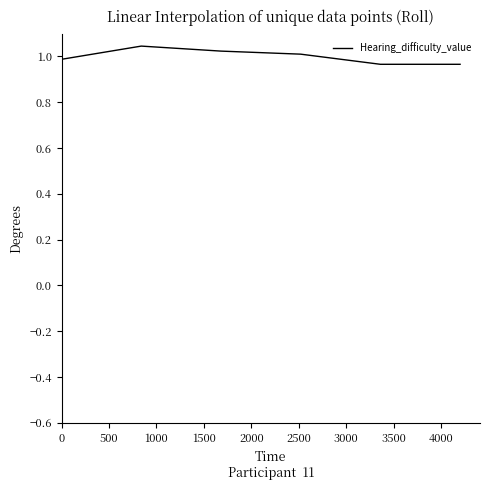

What is the sum of all values?

6.0